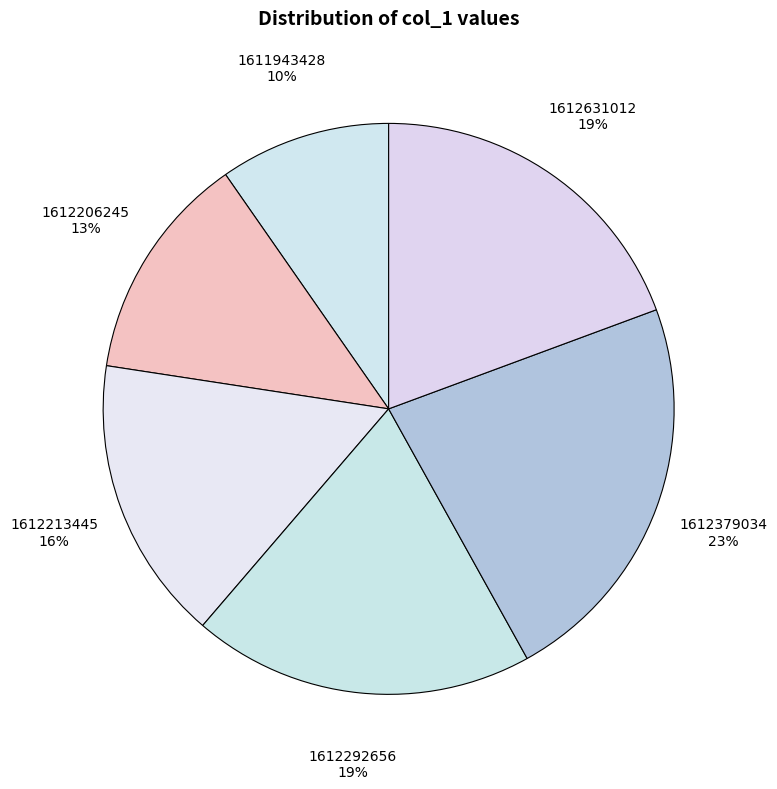

What percentage is the 1611943428 slice, to the nearest percent?

10%